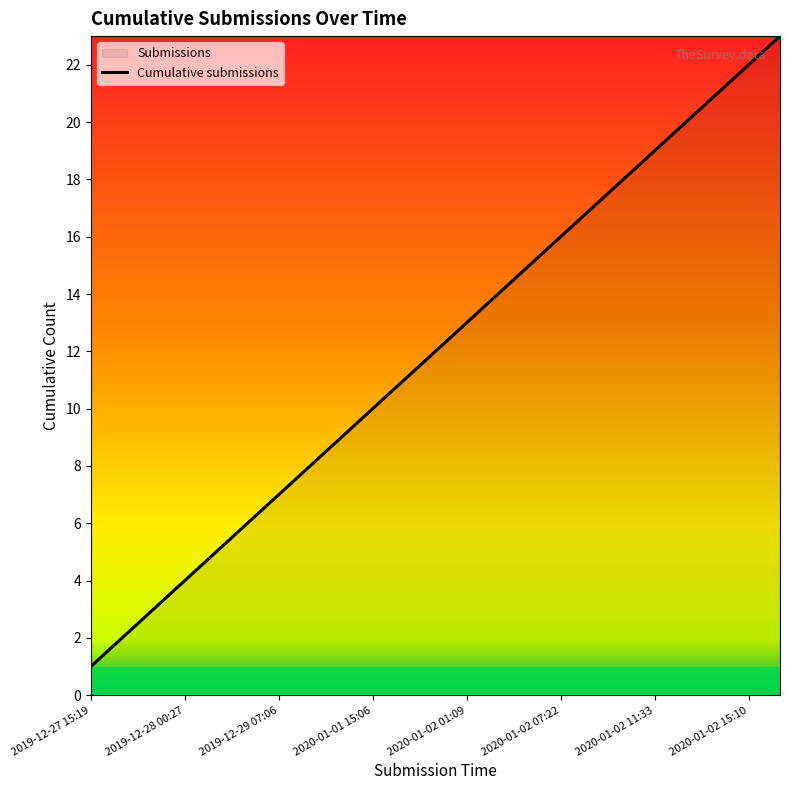

The value at 2019-12-28 03:27 is 5. True or false?

True